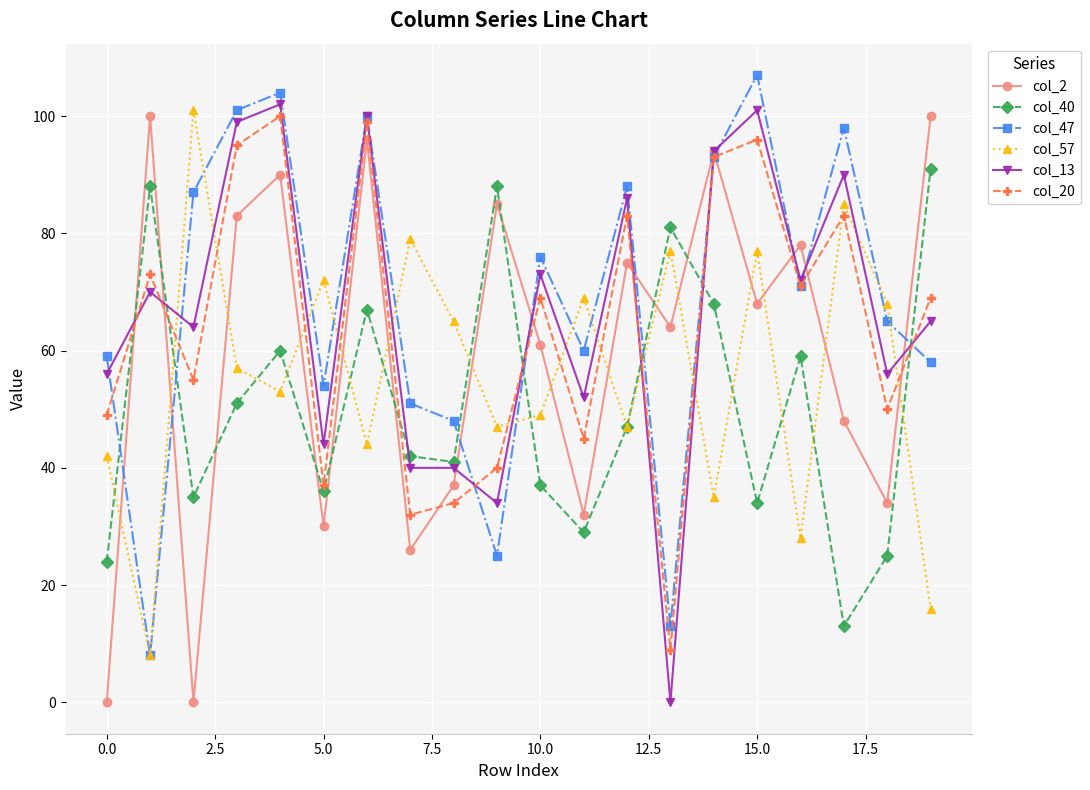

True or false: col_57 and col_2 cross at least once.

True